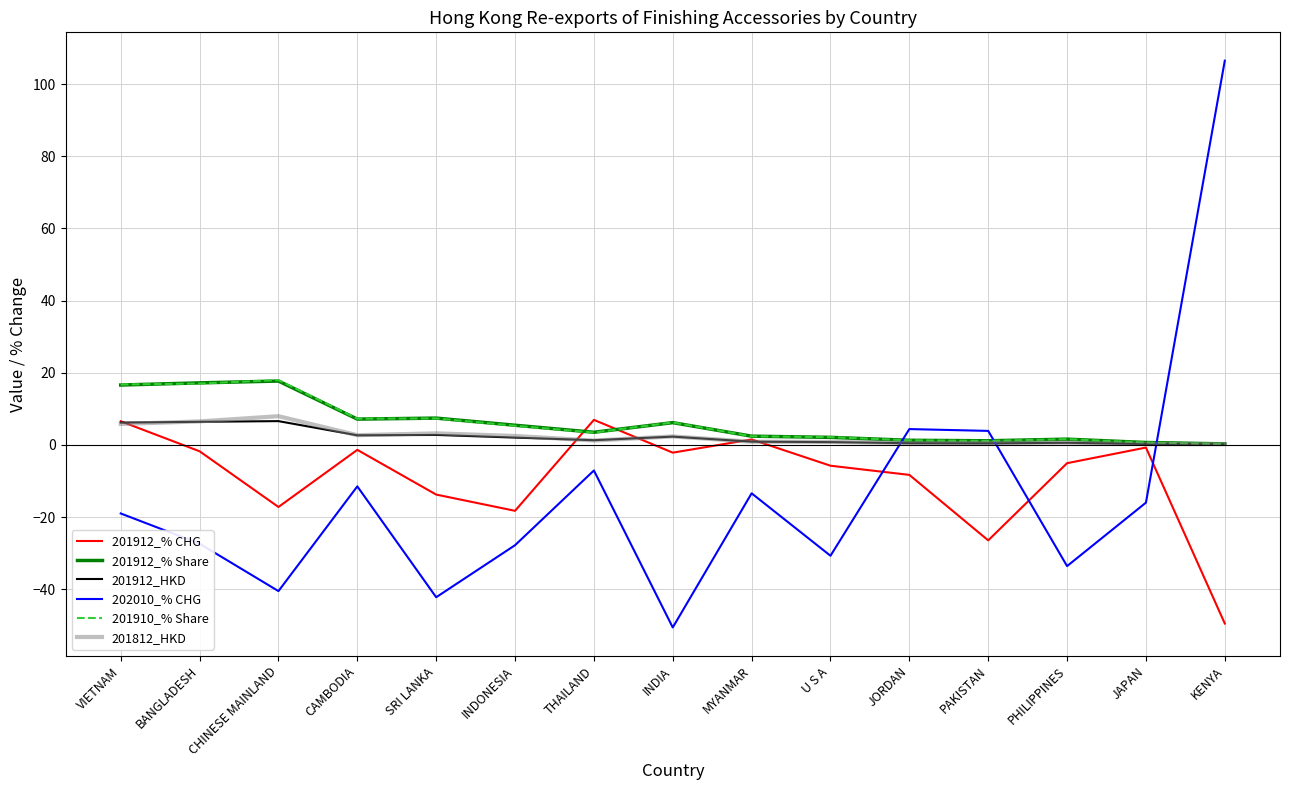

How many lines are shown in the chart?

6